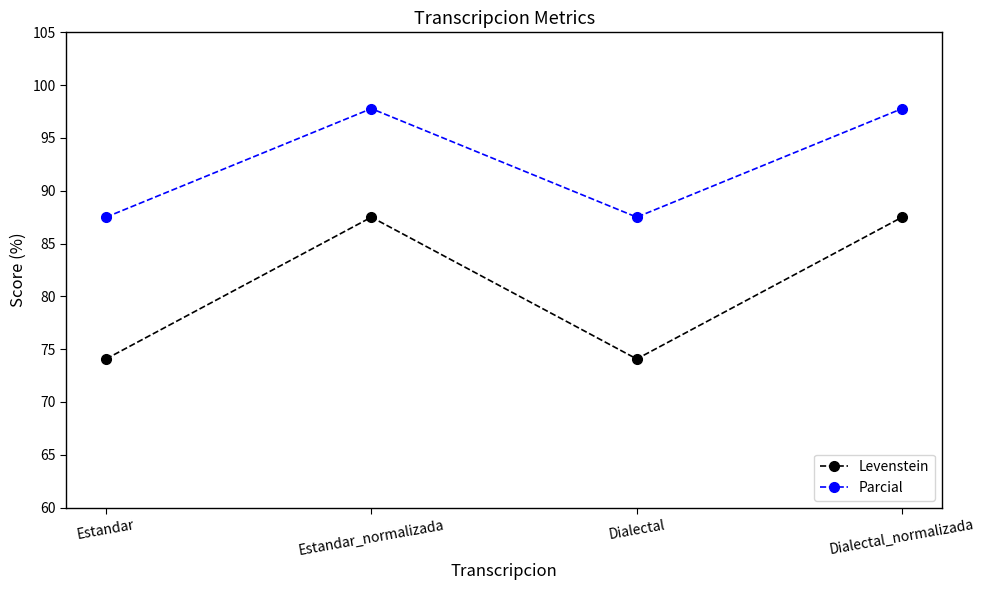

Reading left to right, what are all the values shown in this chart?

Levenstein: 74.1	87.5	74.1	87.5
Parcial: 87.5	97.8	87.5	97.8